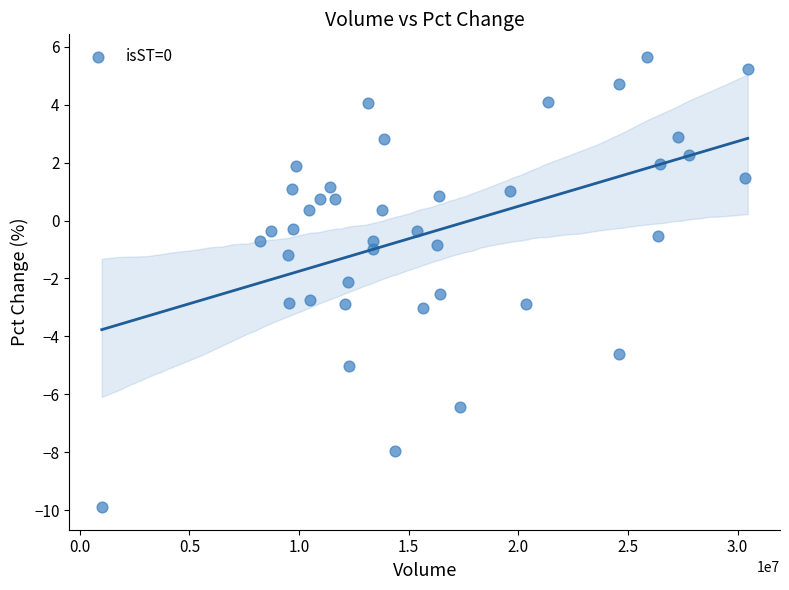

What is the range of X values (max minus min)?

29458615.0